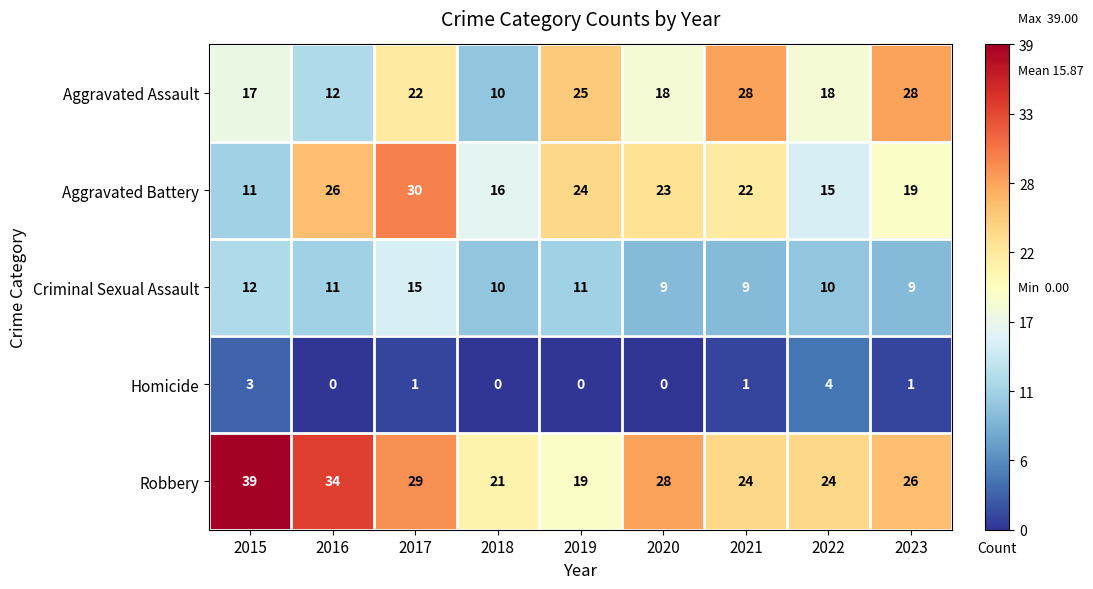

The Aggravated Battery series shows 26 at 2016. True or false?

True